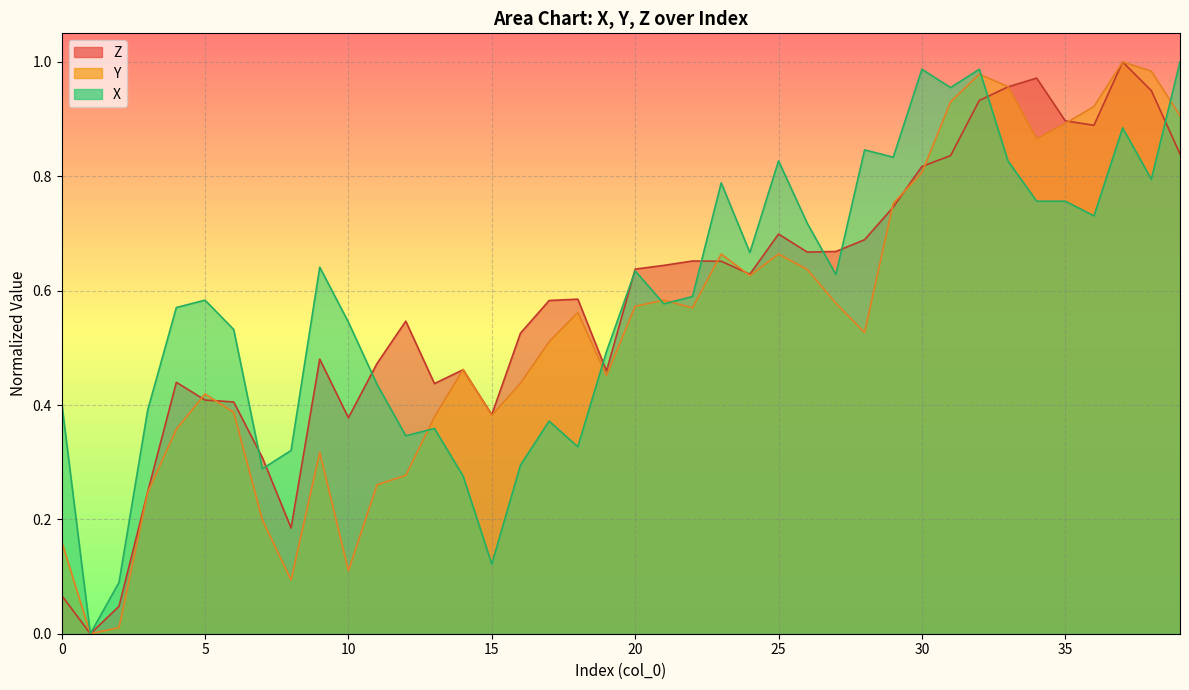

After their last crossing, which series has the higher values: Y or X?

X